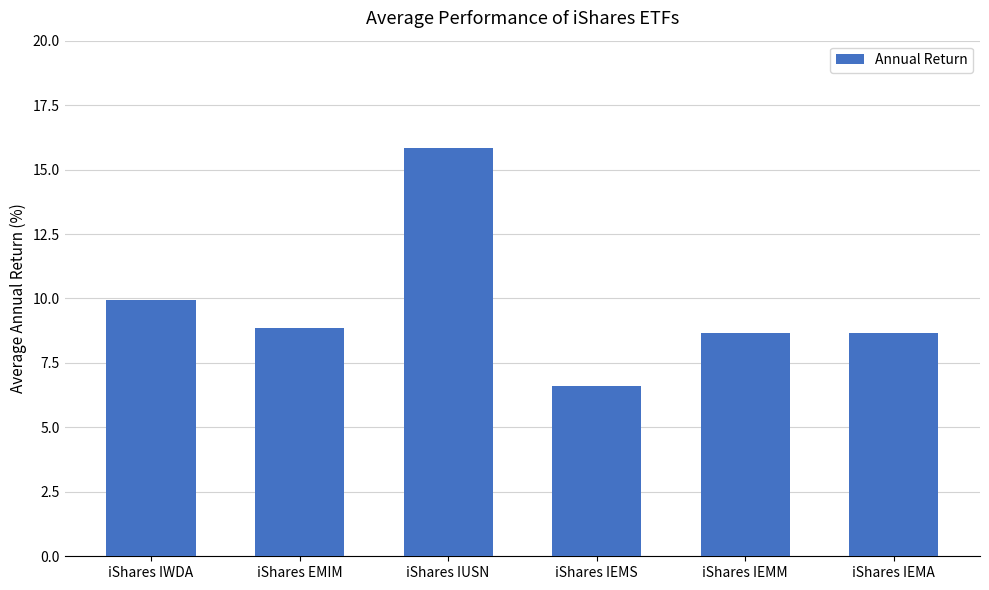

Where does the data first go above 8?

iShares IWDA